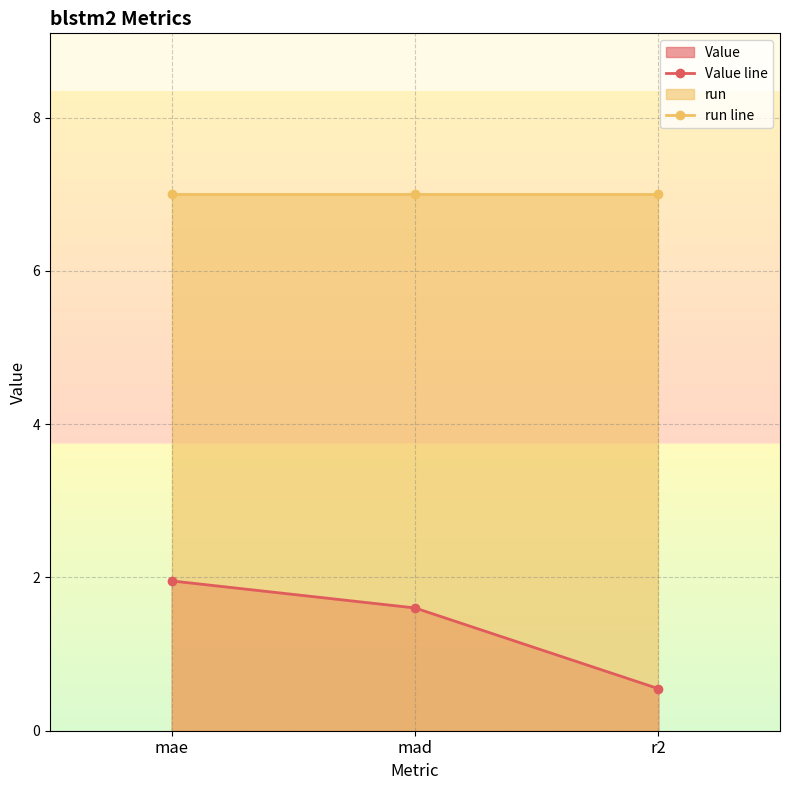

What position from the left is mae?

1